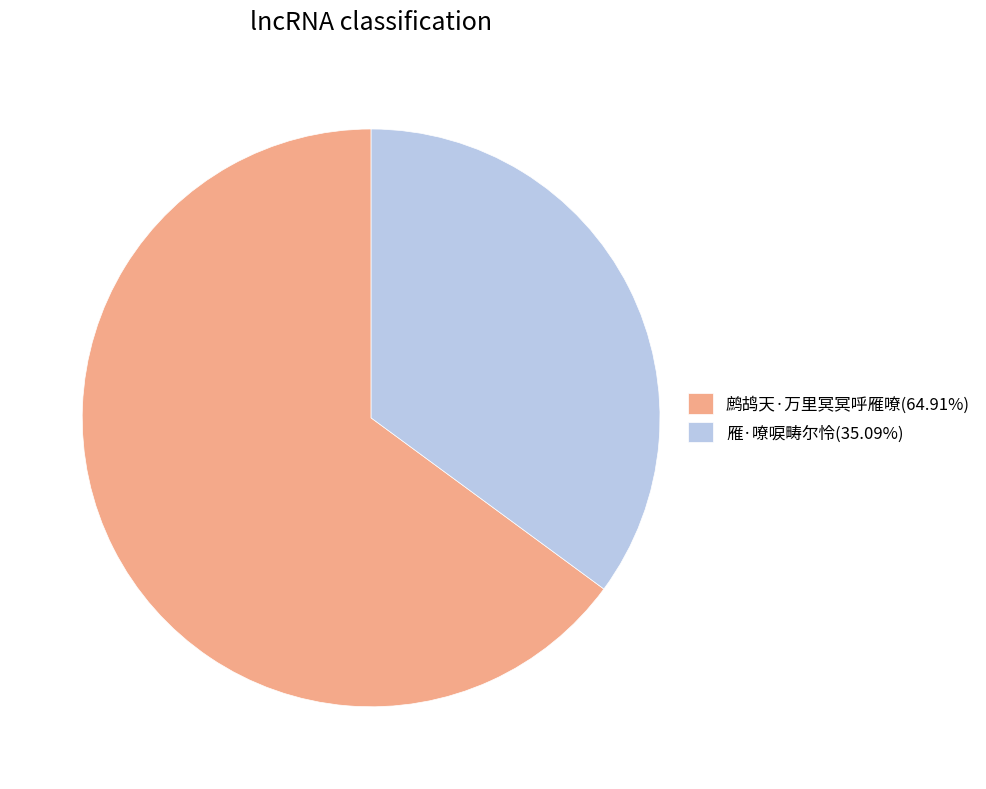

Is 雁·嘹唳畴尔怜(35.09%) the majority of the pie?

No